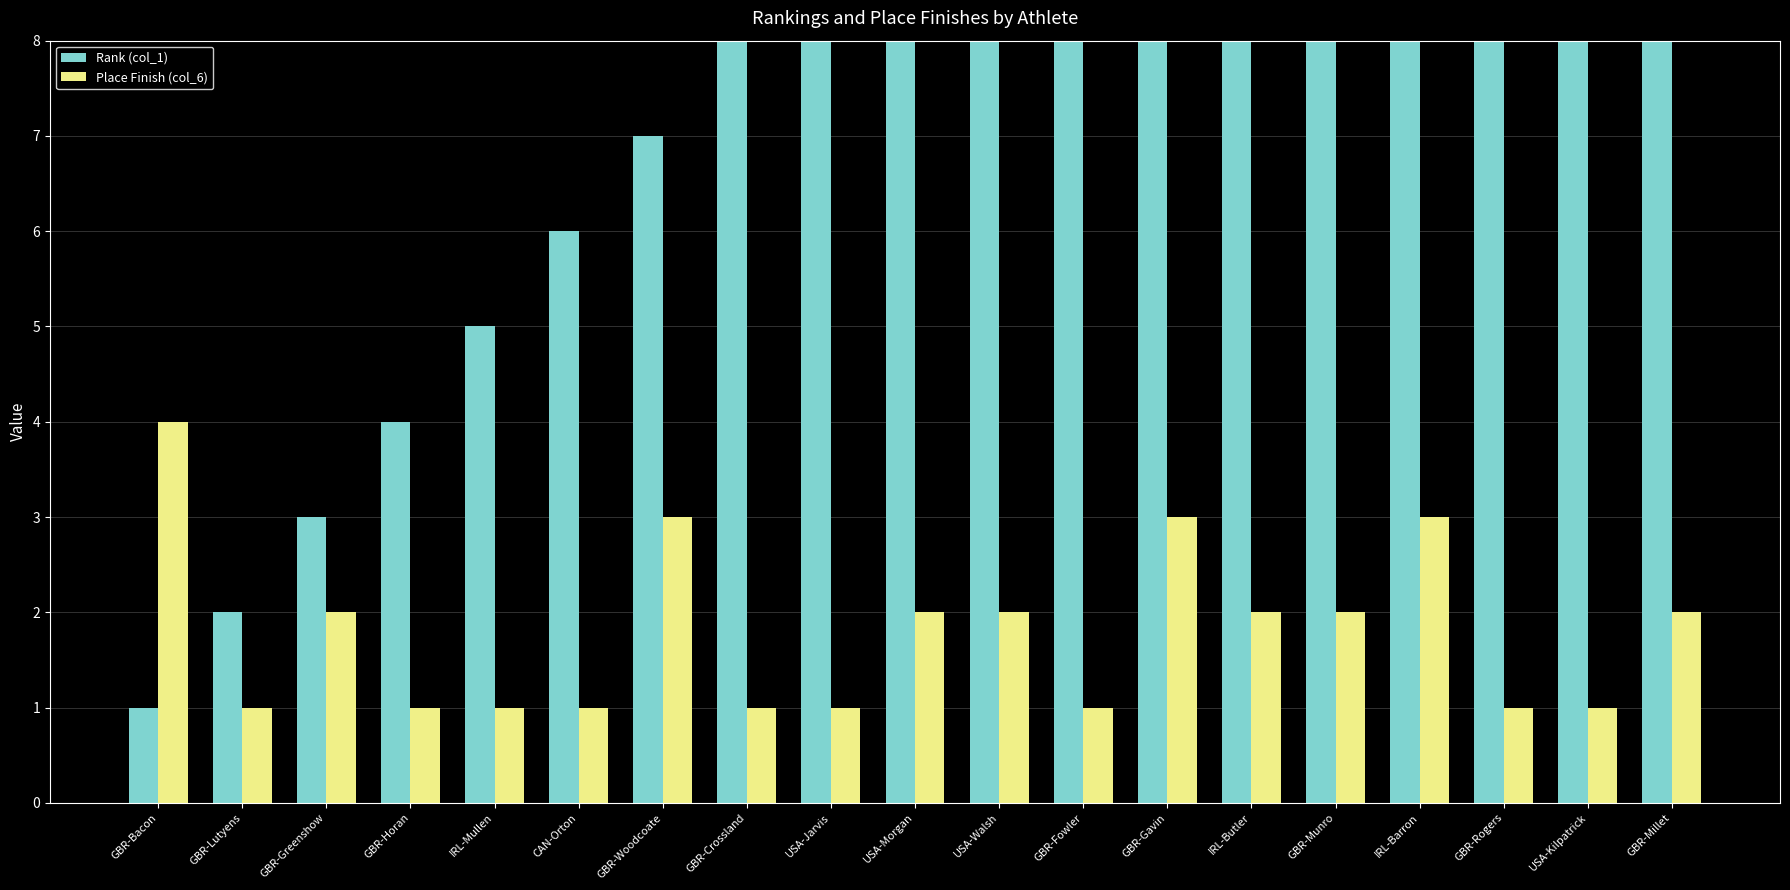

The Place Finish (col_6) series shows 3 at GBR-Gavin. True or false?

True